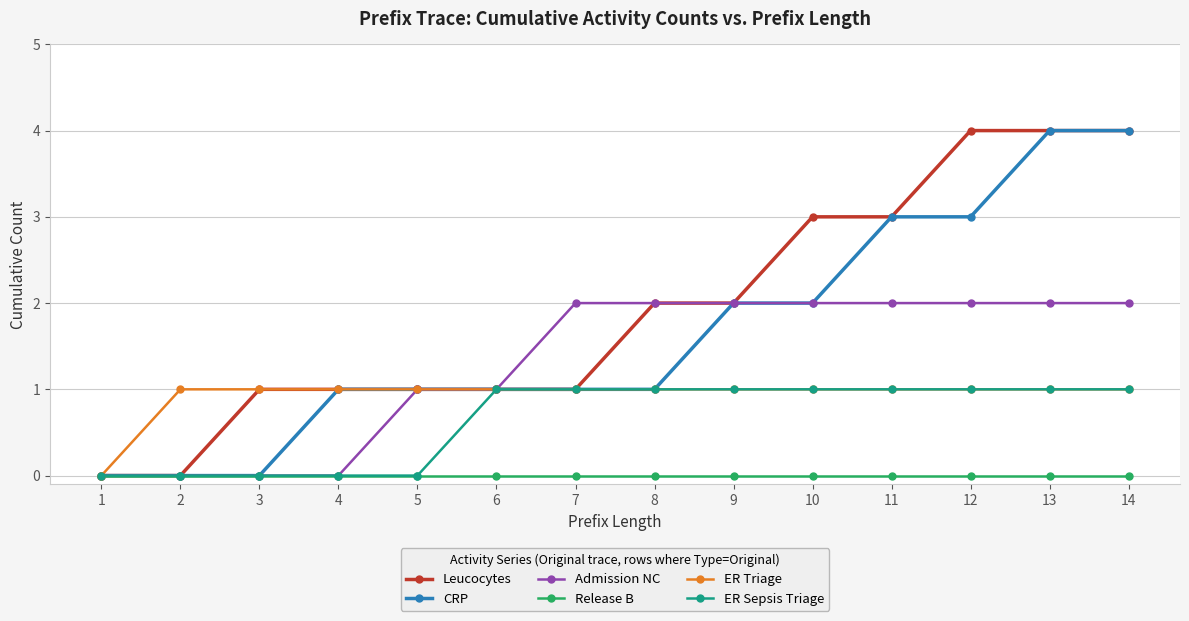

Is it true that CRP equals 0 at 2?

True